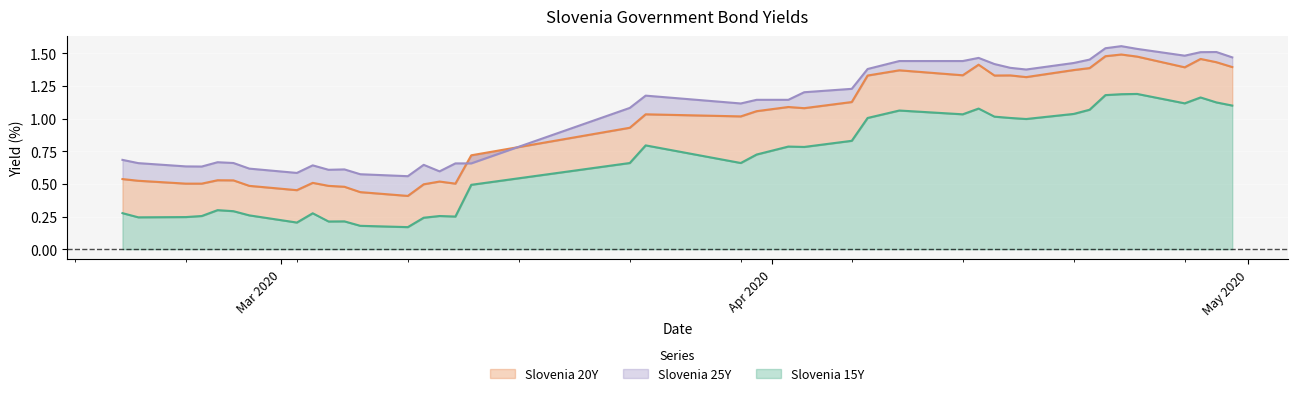

At which category does the chart reach its peak across all series?

2020-04-23